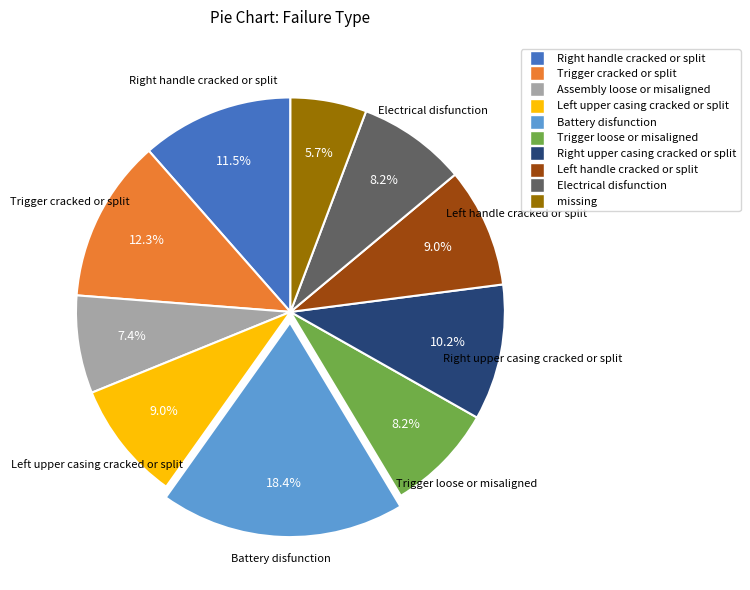

Is it true that missing is 1% of the pie?

False